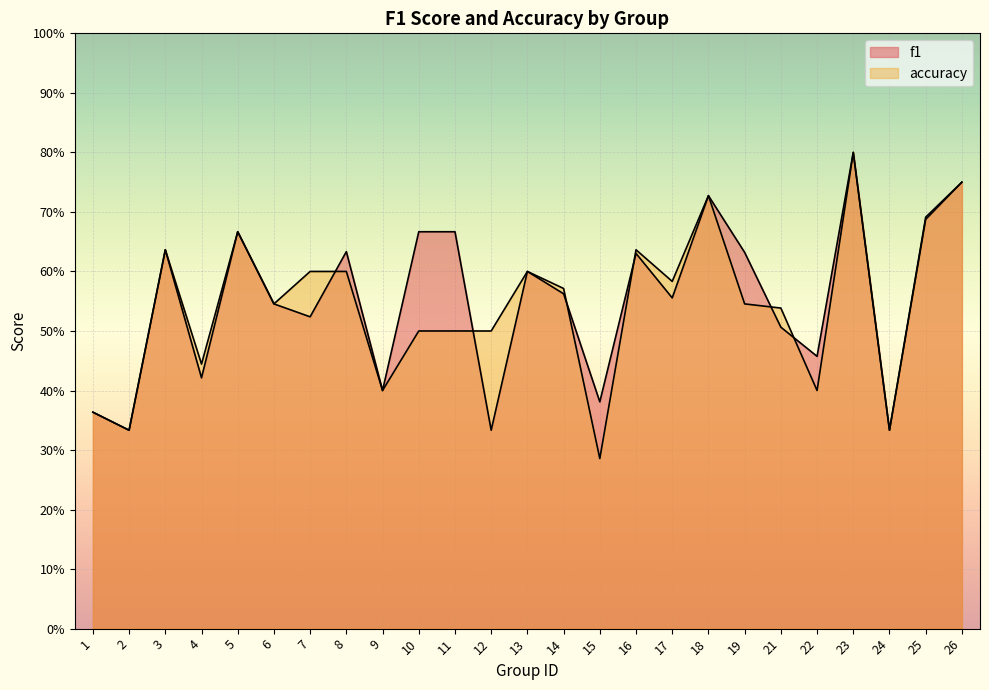

Which category has the highest value across all series?

23